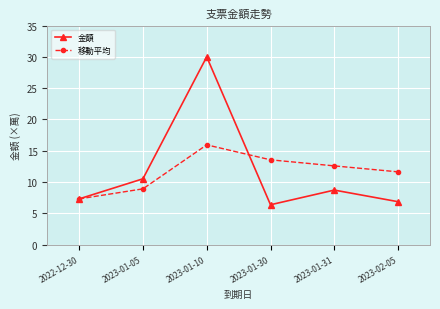

Reading left to right, list all the values displayed in this chart.

金額: 7.3	10.5	30.0	6.4	8.7	6.9
移動平均: 7.3	8.9	15.9	13.6	12.6	11.6